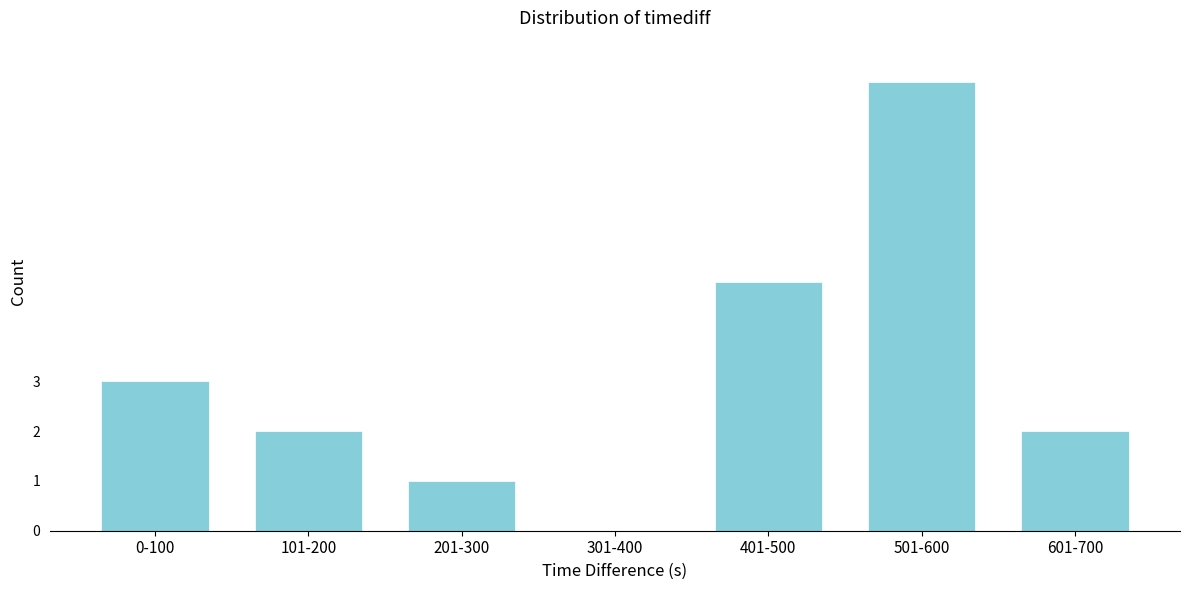

Reading right to left, extract all data points from this chart.

601-700=2	501-600=9	401-500=5	301-400=0	201-300=1	101-200=2	0-100=3